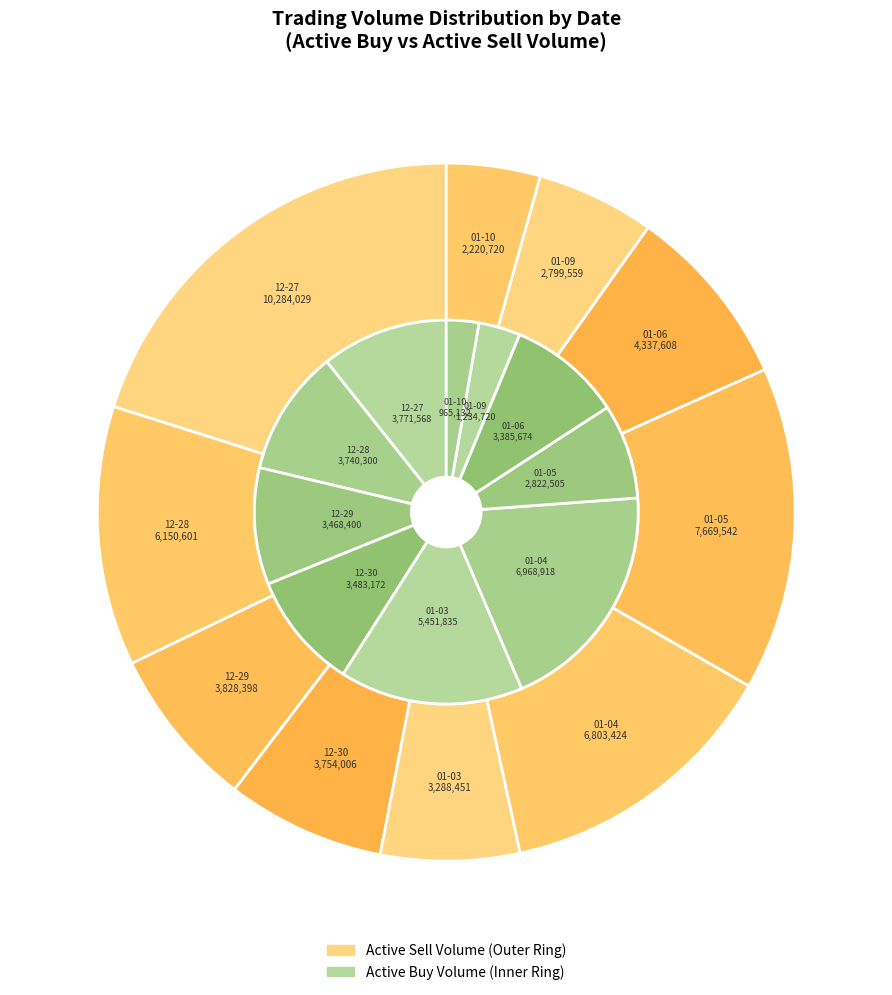

What is the total percentage of 2023-01-05 and 2022-12-28?

18.6%